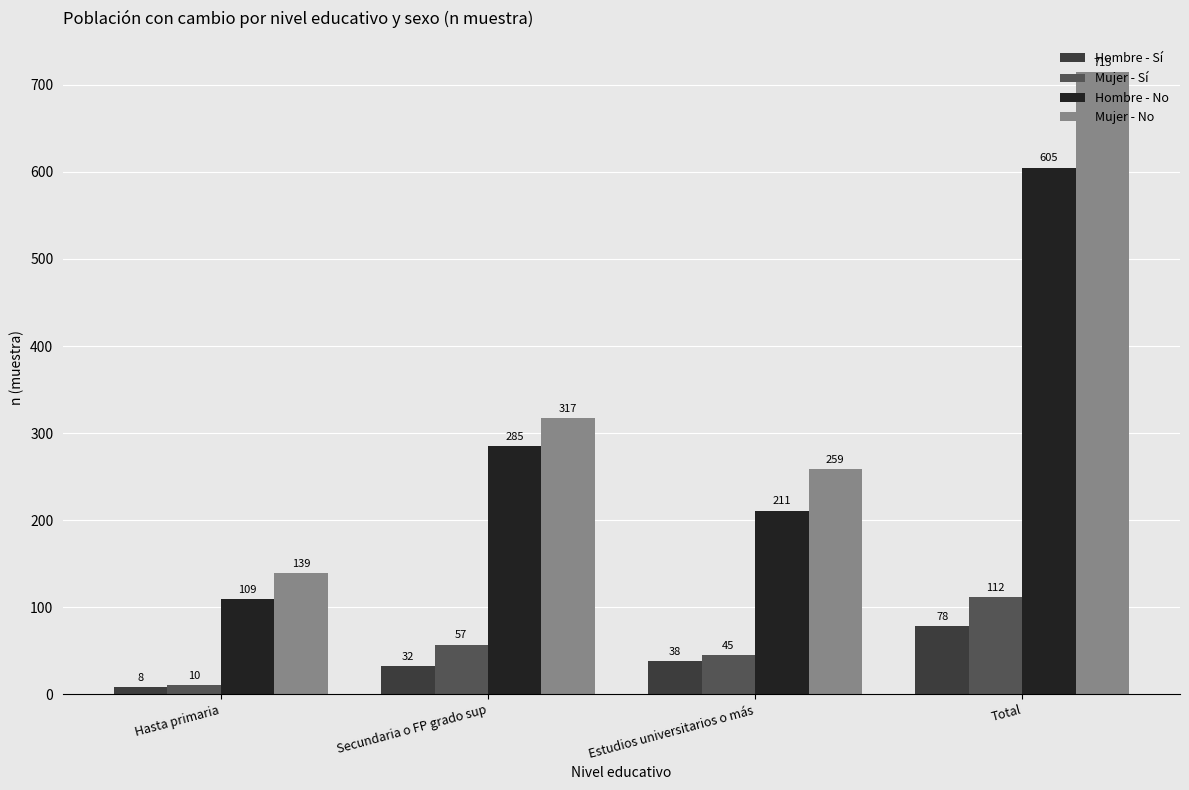

Which series has the largest total across all categories?

Mujer - No